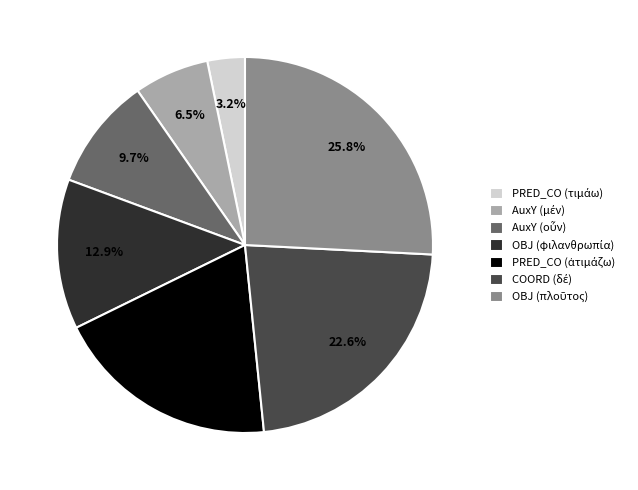

Is there any slice that represents more than half of the pie?

No